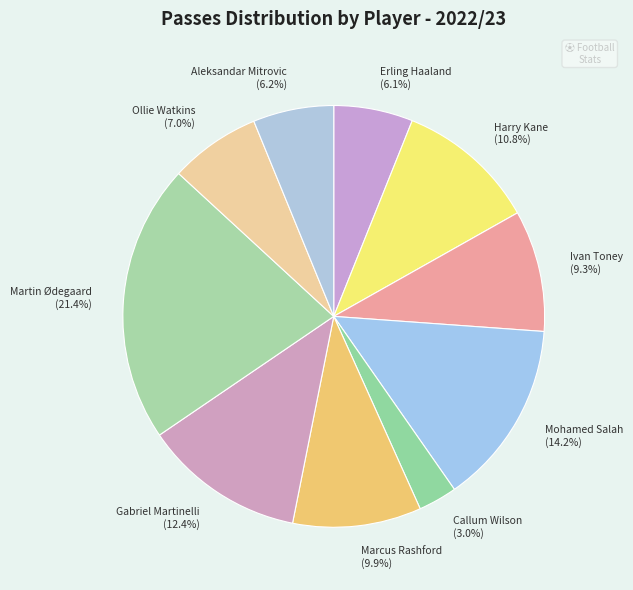

Does Aleksandar Mitrovic account for over 50% of the chart?

No